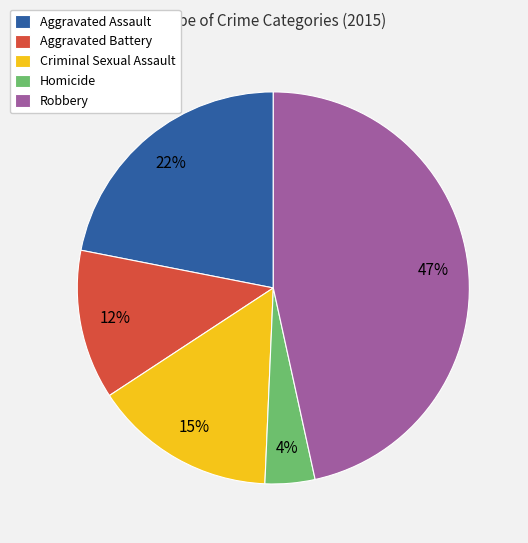

Which slice is the largest?

Robbery